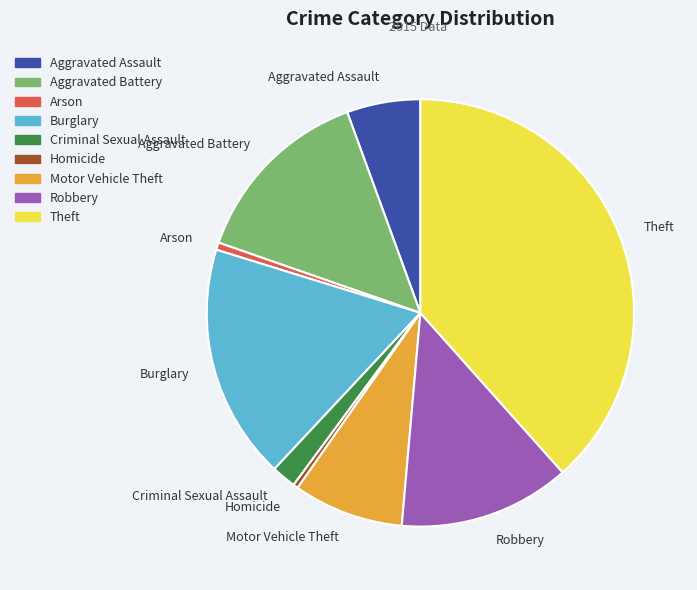

True or false: Criminal Sexual Assault accounts for 14% of the total.

False